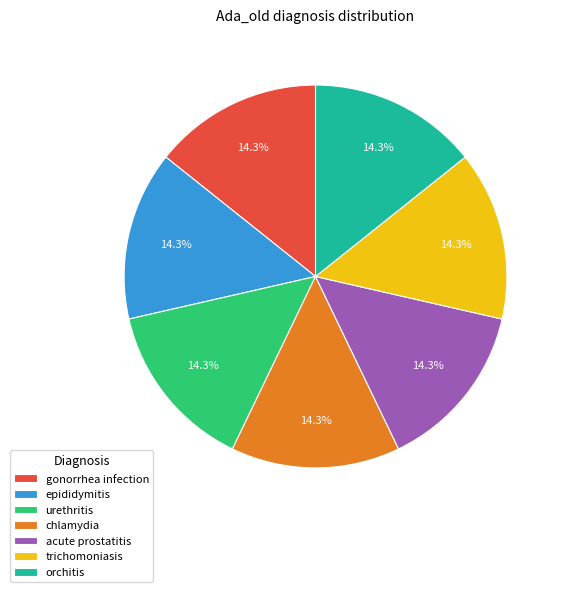

Does acute prostatitis represent more than half of the total?

No